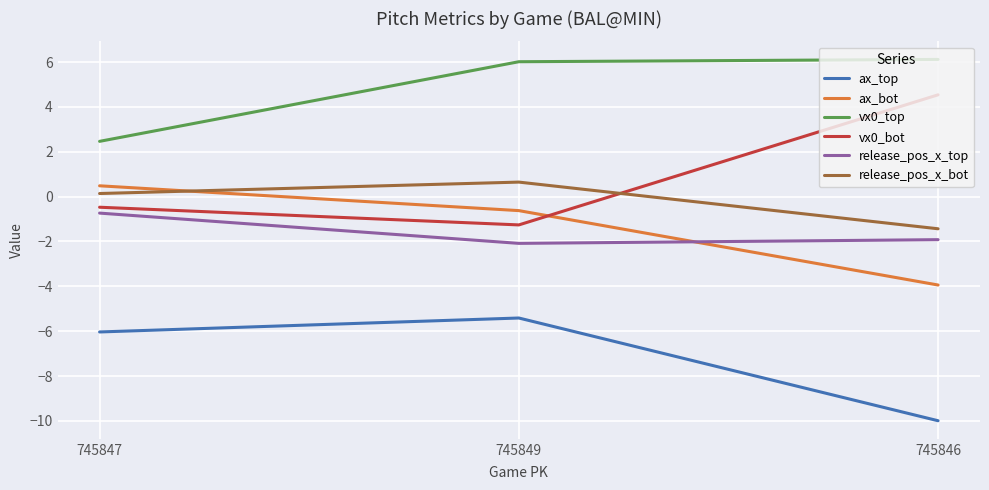

Reading right to left, list all the values displayed in this chart.

ax_top: -10.0	-5.4	-6.0
ax_bot: -3.9	-0.6	0.5
vx0_top: 6.1	6.0	2.5
vx0_bot: 4.5	-1.3	-0.5
release_pos_x_top: -1.9	-2.1	-0.7
release_pos_x_bot: -1.4	0.6	0.1